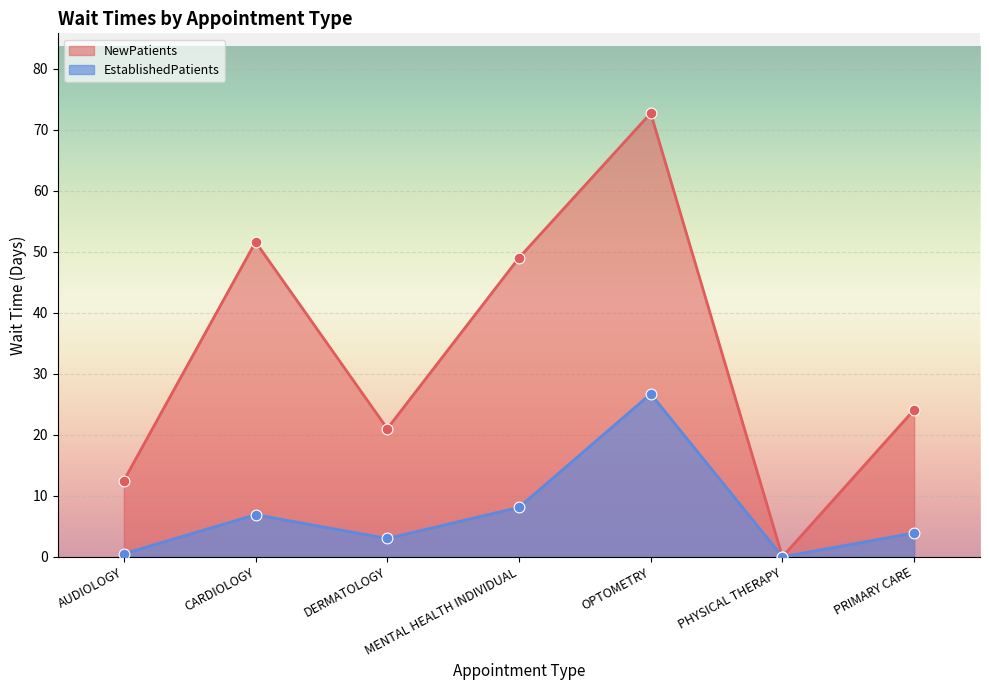

Which series reaches the maximum Y coordinate?

NewPatients